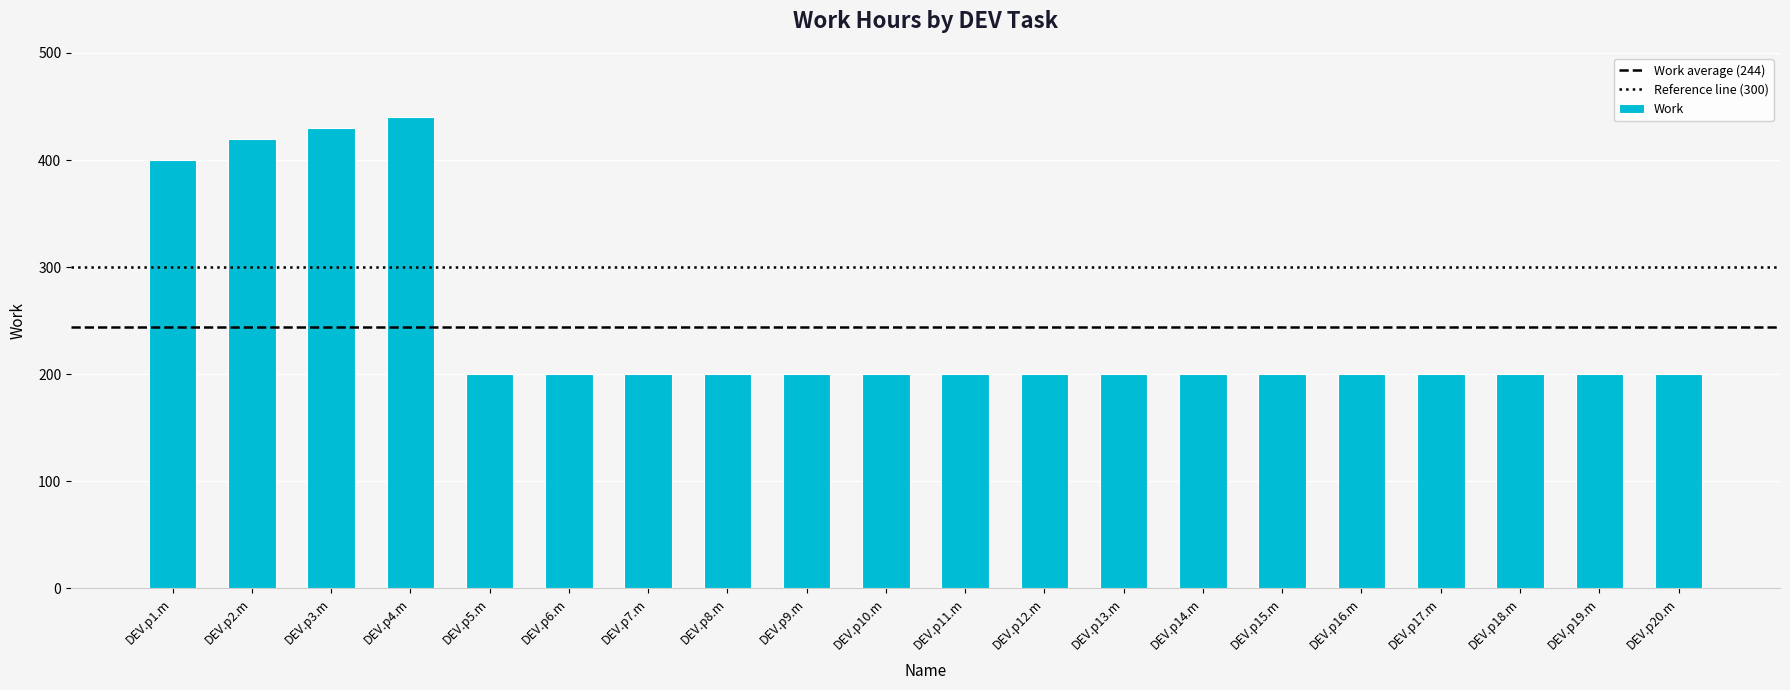

Reading left to right, list all the values displayed in this chart.

DEV.p1.m=400	DEV.p2.m=420	DEV.p3.m=430	DEV.p4.m=440	DEV.p5.m=200	DEV.p6.m=200	DEV.p7.m=200	DEV.p8.m=200	DEV.p9.m=200	DEV.p10.m=200	DEV.p11.m=200	DEV.p12.m=200	DEV.p13.m=200	DEV.p14.m=200	DEV.p15.m=200	DEV.p16.m=200	DEV.p17.m=200	DEV.p18.m=200	DEV.p19.m=200	DEV.p20.m=200